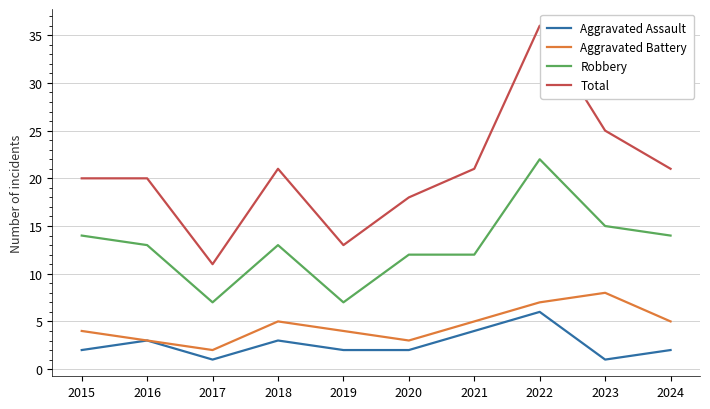

Which label corresponds to the largest value in the chart?

2022